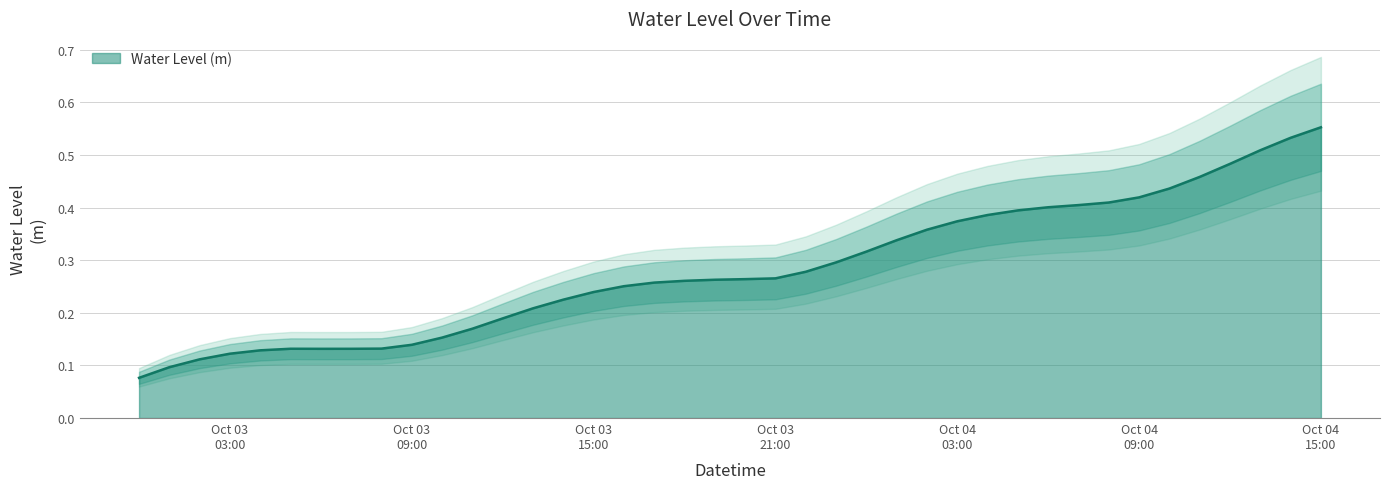

What is the average value?

0.3